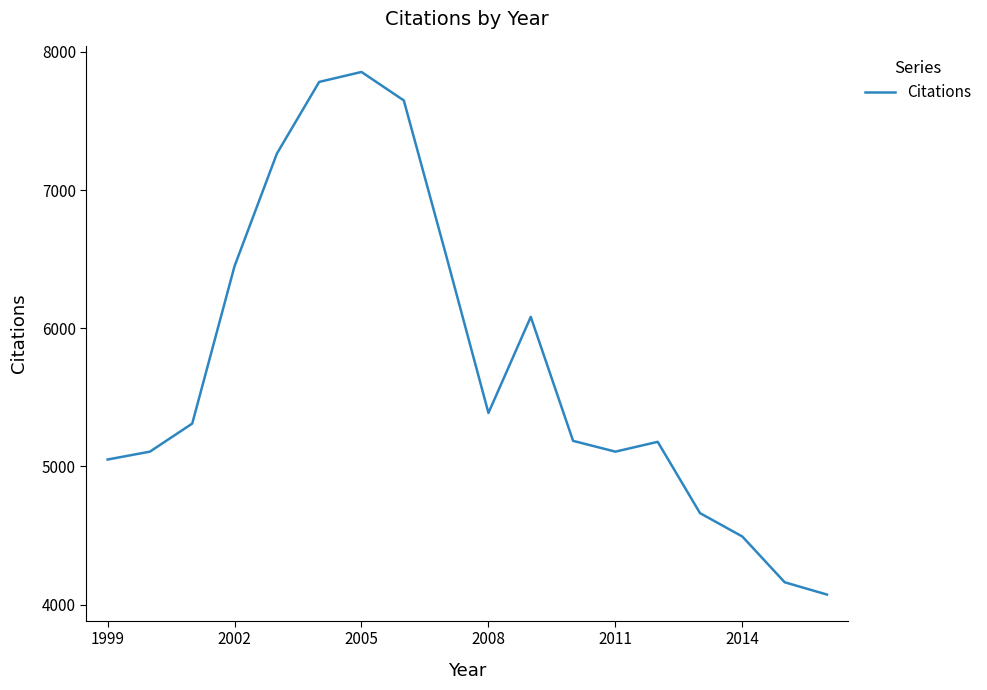

What is the smallest value displayed?

4073